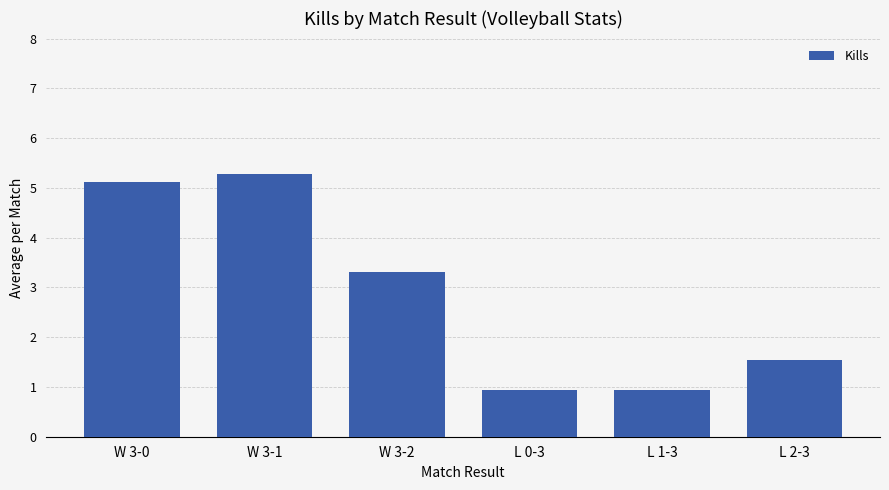

What is the value of the 4th bar from the left?

0.9